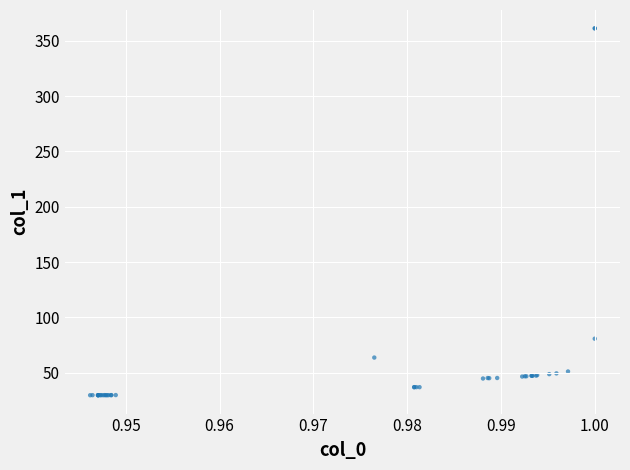

What Y value in the scatter plot is closest to 195?

80.7